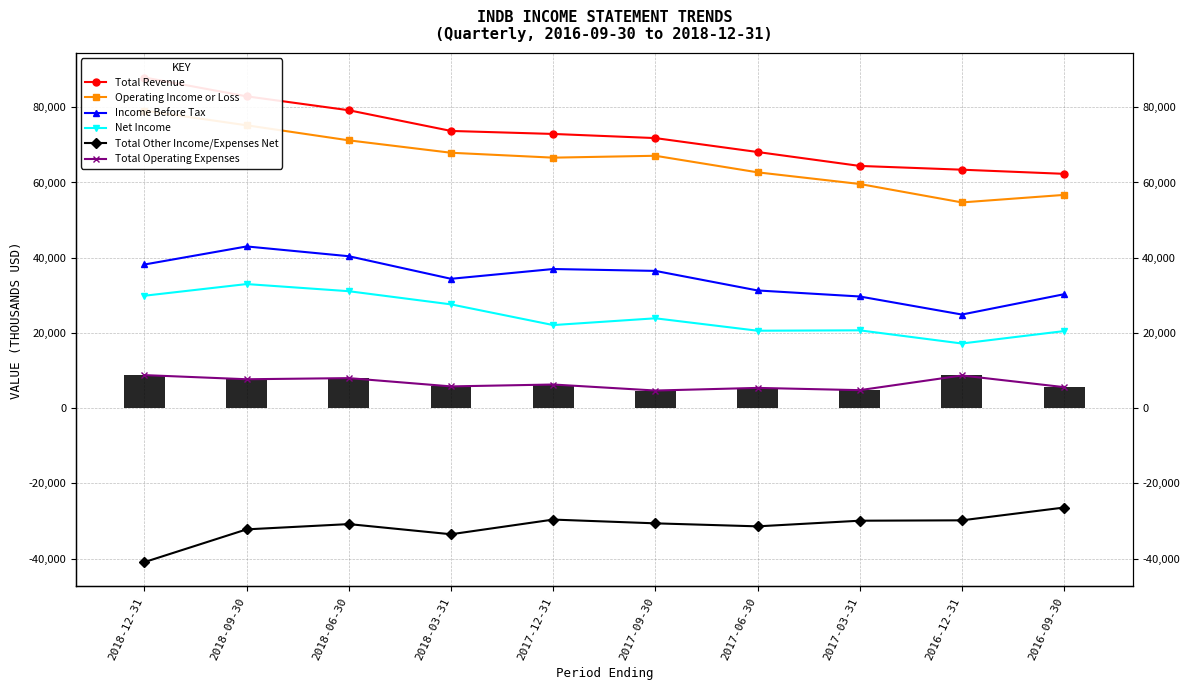

Reading left to right, what are all the values shown in this chart?

Total Revenue: 87900	82900	79200	73700	72900	71800	68100	64400	63400	62300
Operating Income or Loss: 79100	75200	71200	67900	66600	67100	62700	59600	54700	56700
Income Before Tax: 38200	43000	40400	34400	37000	36500	31300	29700	24900	30300
Net Income: 29900	33000	31100	27600	22100	23900	20600	20700	17200	20500
Total Other Income/Expenses Net: -40900	-32200	-30800	-33500	-29600	-30600	-31400	-29900	-29800	-26400
Total Operating Expenses: 8800	7700	8000	5800	6300	4700	5400	4800	8700	5600